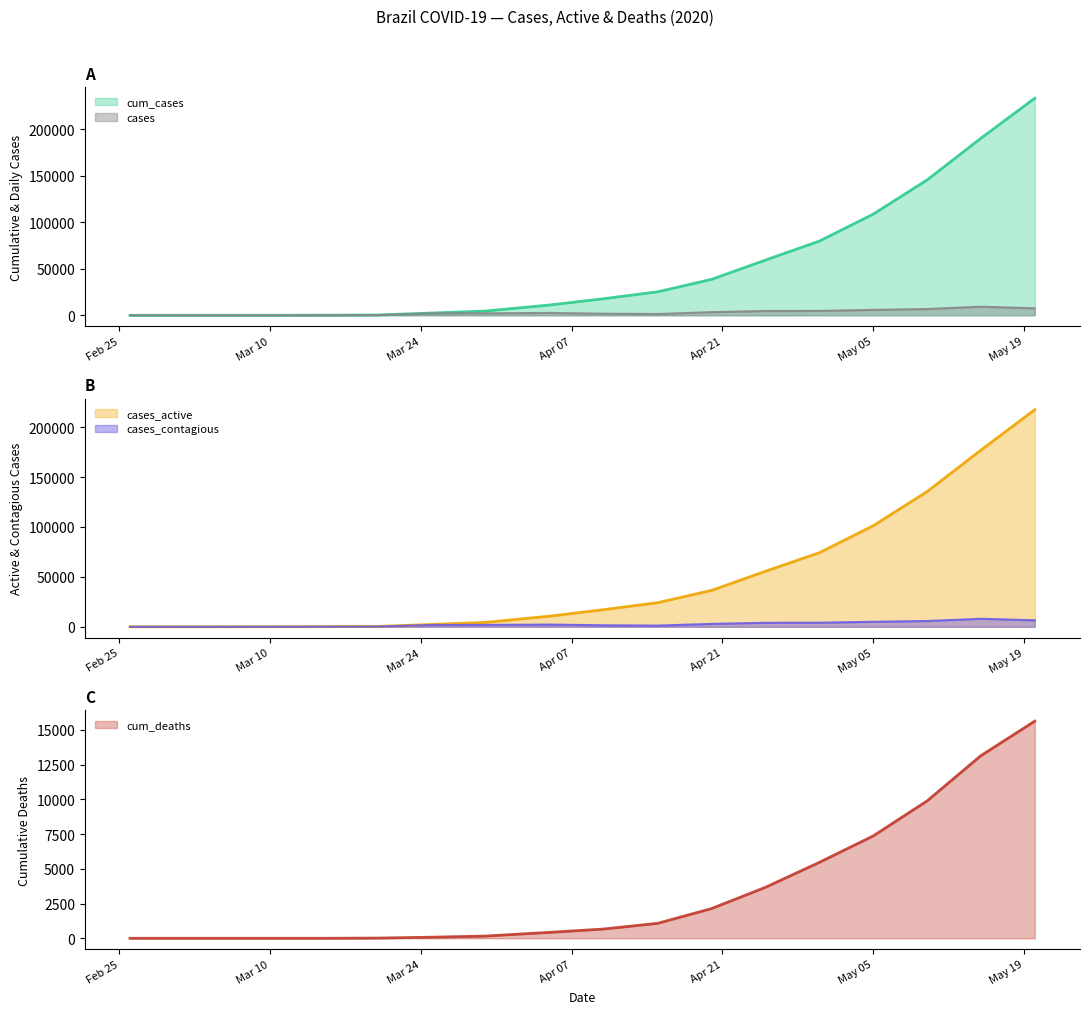

What is the lowest value of the cases_active series?

1